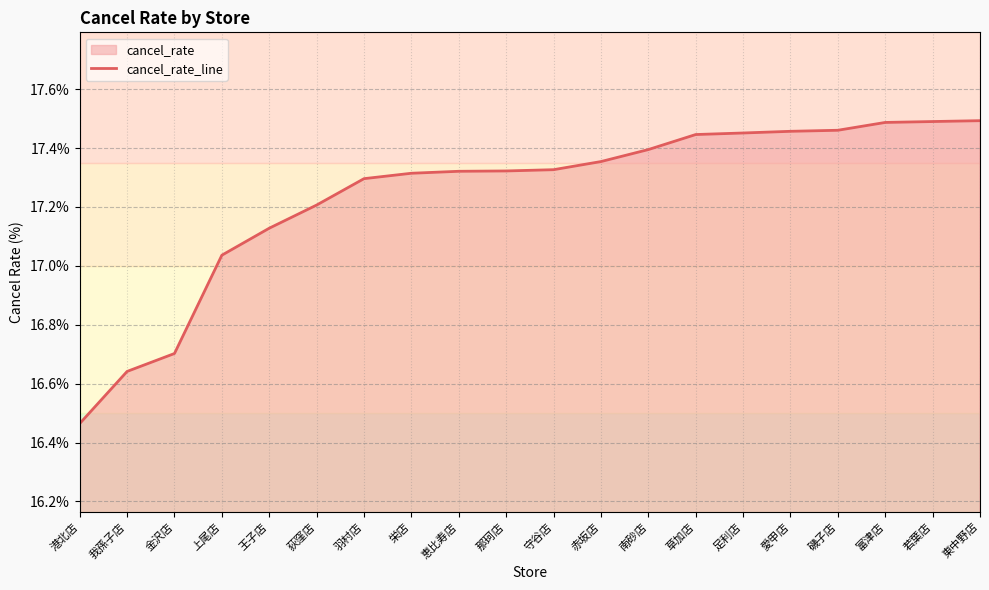

What position from the right is 磯子店?

4